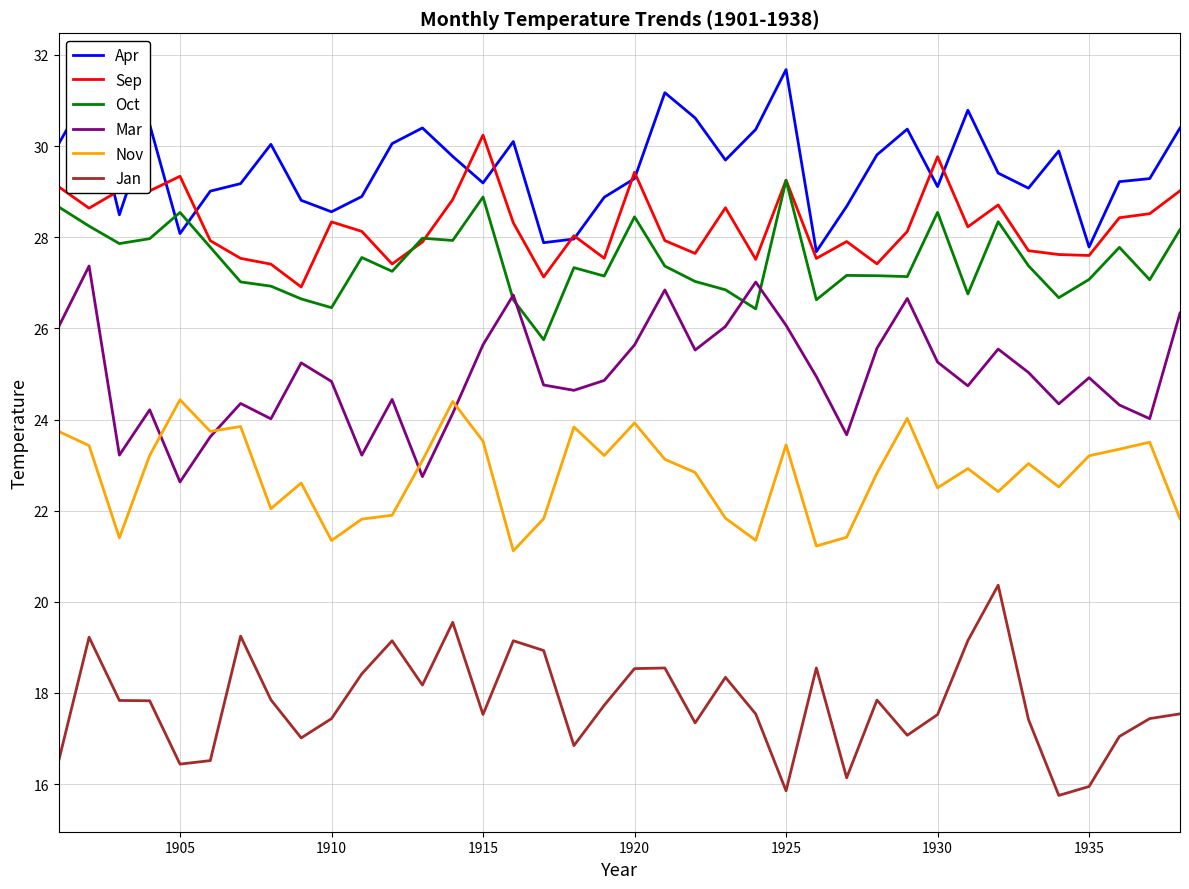

Which series has the largest total across all categories?

Apr